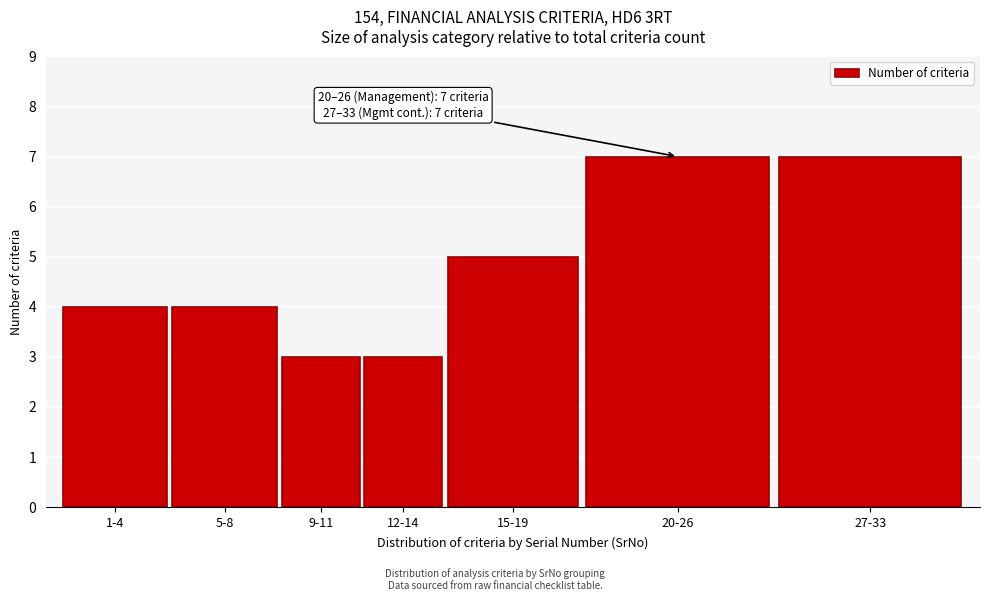

Reading left to right, list all the values displayed in this chart.

4	4	3	3	5	7	7